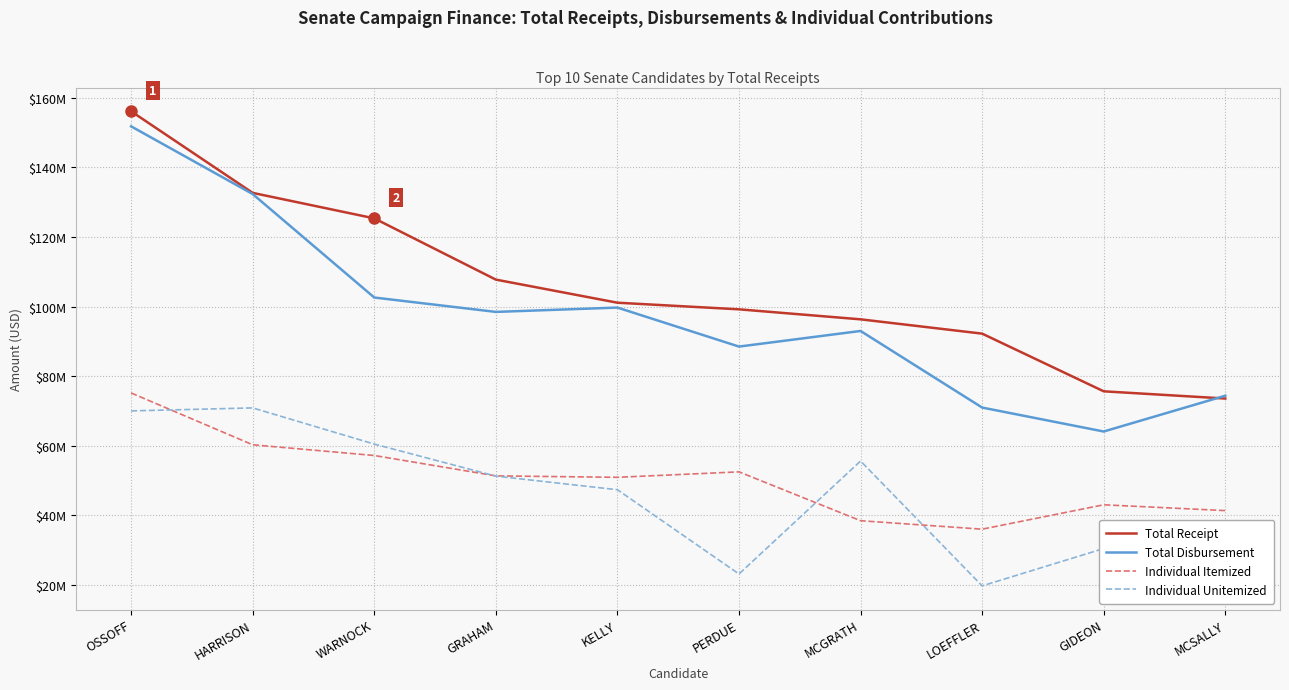

Is it true that Individual Unitemized equals 70858482.5 at HARRISON?

True